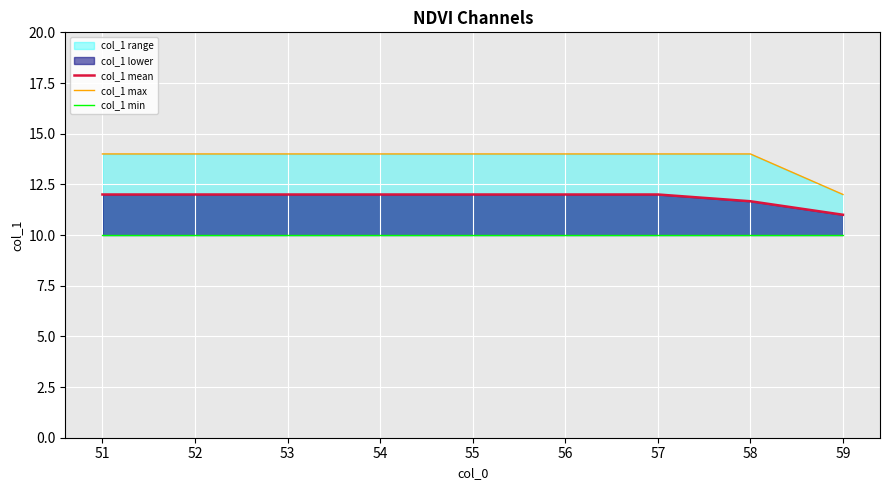

What is the maximum value for col_1 mean?

12.0